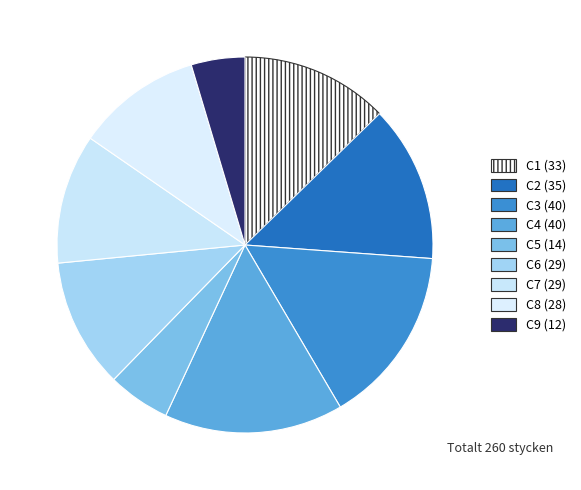

Rank the categories by value from highest to lowest.

C3, C4, C2, C1, C6, C7, C8, C5, C9